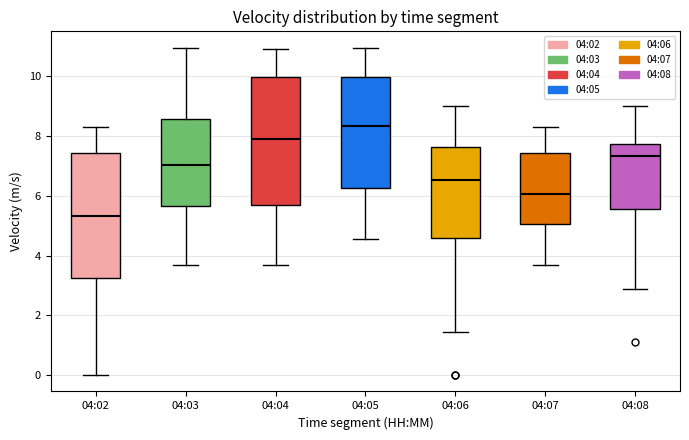

Reading left to right, read every box against the y-axis: the position of its median line, the range the box covers, and the ends of its whiskers. The values are not printed on the chart, so give them approximately, as read against the axis.

04:02: median 5.4, box 3.2 to 7.4, whiskers 0.0 to 8.4
04:03: median 7.0, box 5.6 to 8.6, whiskers 3.6 to 11.0
04:04: median 7.8, box 5.6 to 10.0, whiskers 3.6 to 11.0
04:05: median 8.4, box 6.2 to 10.0, whiskers 4.6 to 11.0
04:06: median 6.6, box 4.6 to 7.6, whiskers 1.4 to 9.0
04:07: median 6.0, box 5.0 to 7.4, whiskers 3.6 to 8.4
04:08: median 7.4, box 5.6 to 7.8, whiskers 2.8 to 9.0